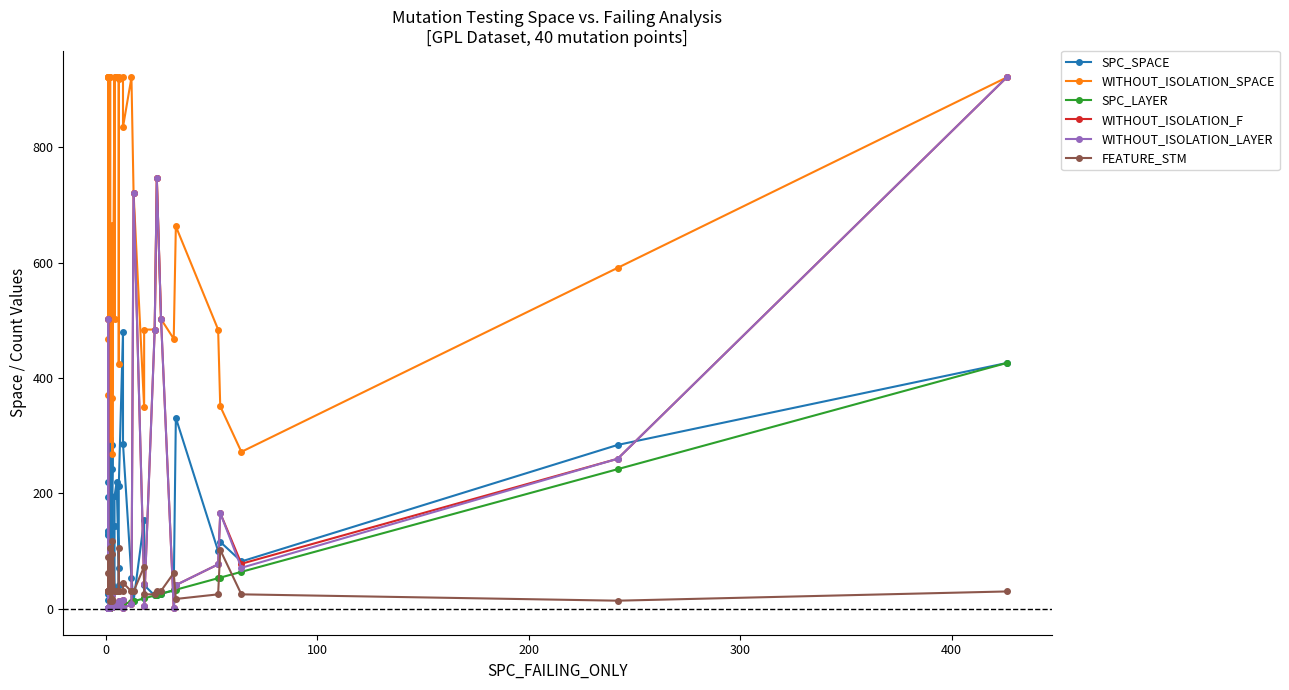

How many series are shown in this chart?

6